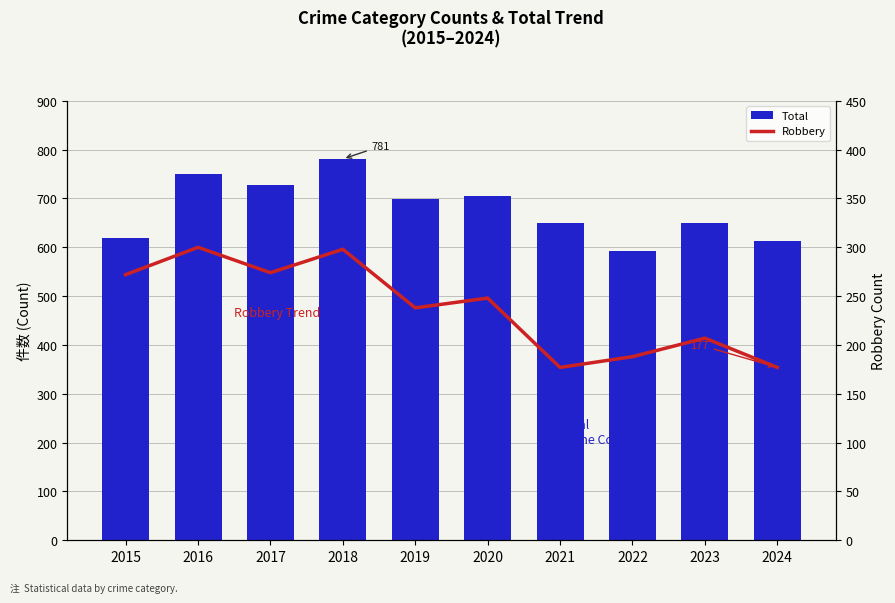

At which category is the sum across all series the highest?

2018